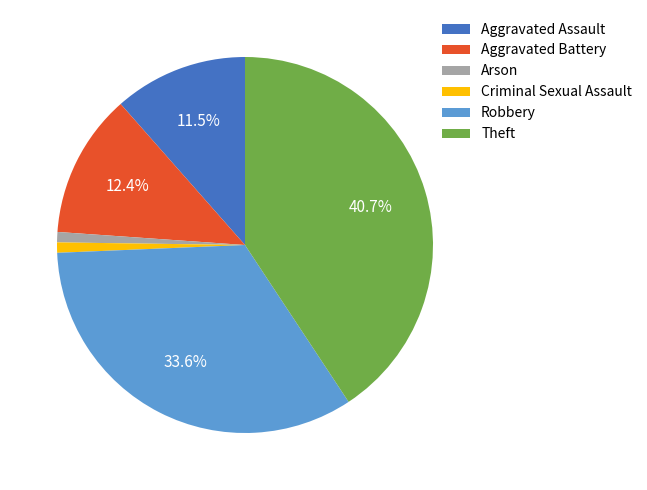

Does any single category account for the majority?

No